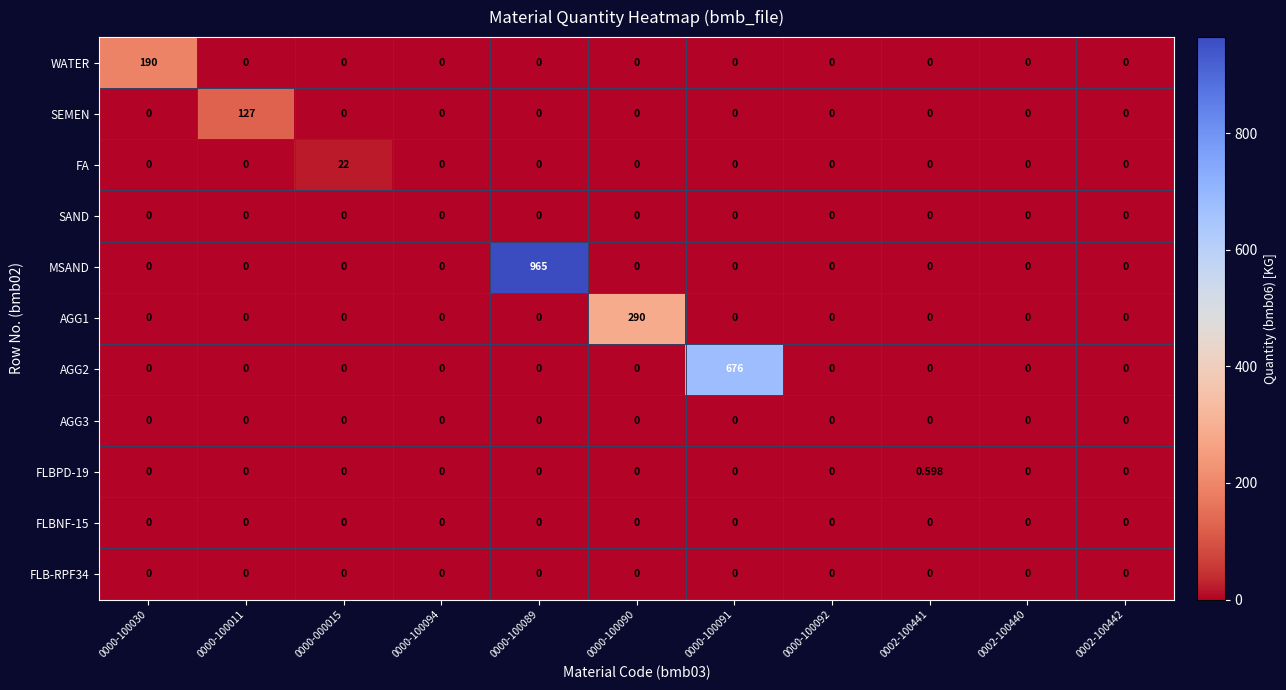

Which series has the largest total across all categories?

MSAND